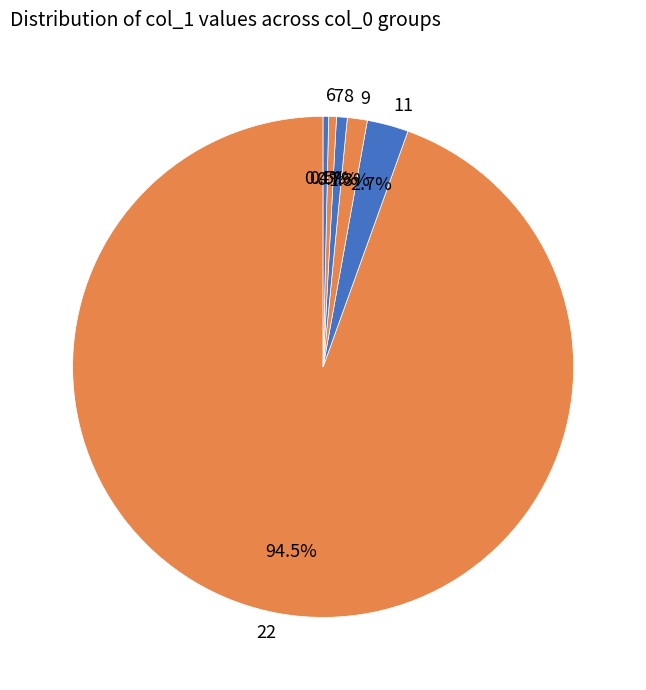

Is there any slice that represents more than half of the pie?

Yes